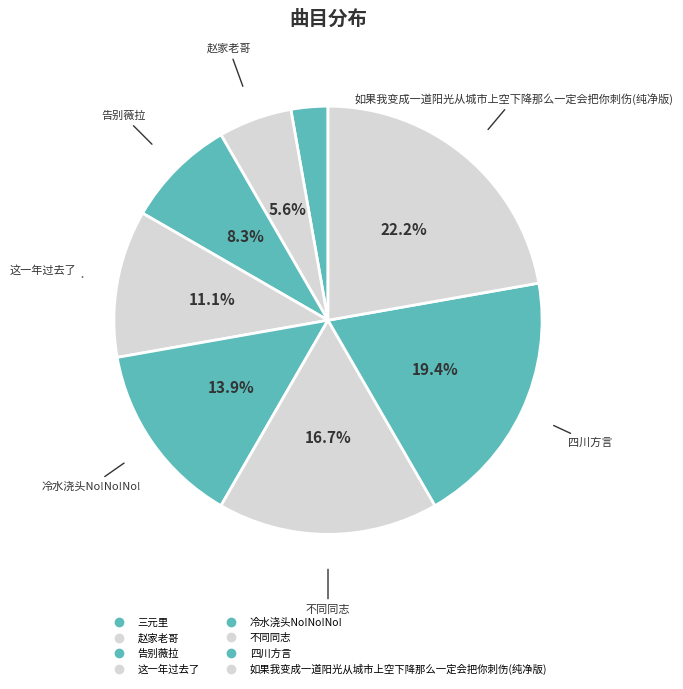

How many segments does this pie chart have?

8